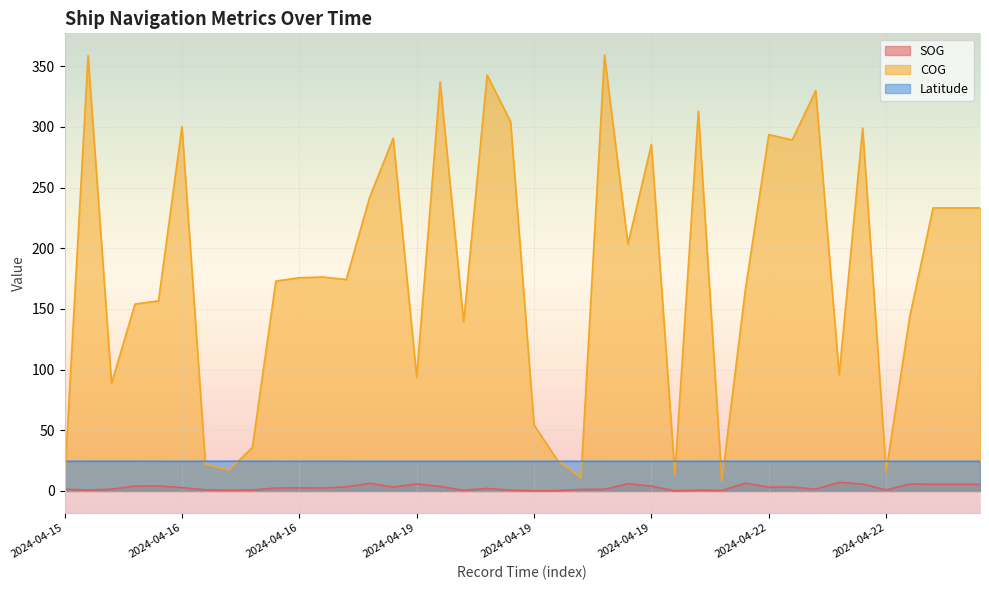

Which category has the lowest value in the COG series?

2024-04-15